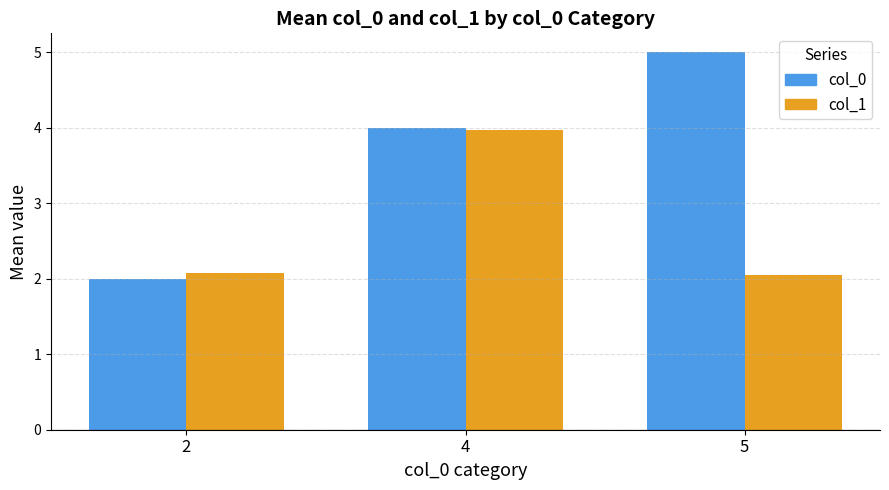

Reading left to right, transcribe all the data shown in this chart.

col_0: 2=2.0	4=4.0	5=5.0
col_1: 2=2.1	4=4.0	5=2.1